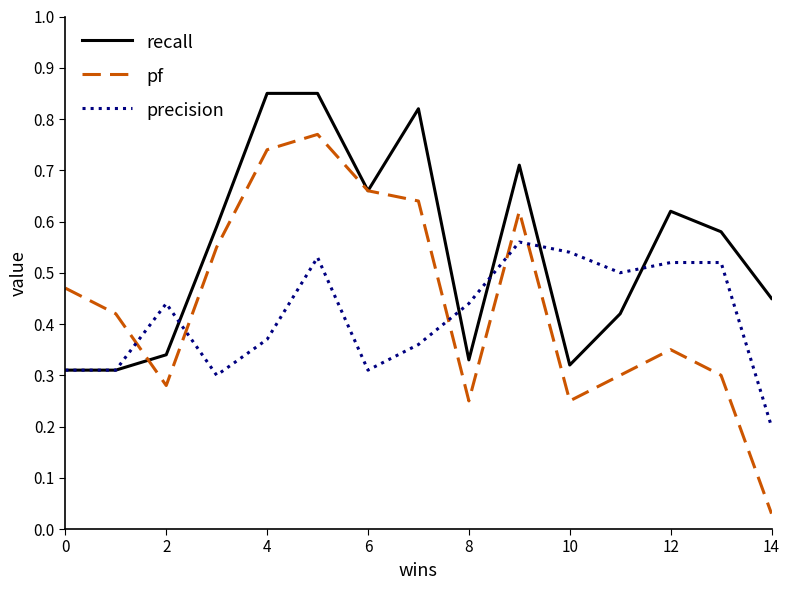

Which series has the widest spread of values?

pf